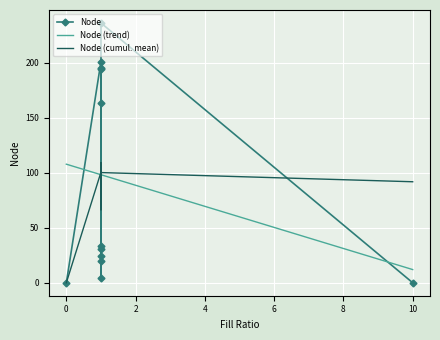

List the labels in order of value, largest first.

1.0, 1.0, 1.0, 1.0, 1.0, 1.0, 1.0, 1.0, 1.0, 1.0, 0.0, 10.0